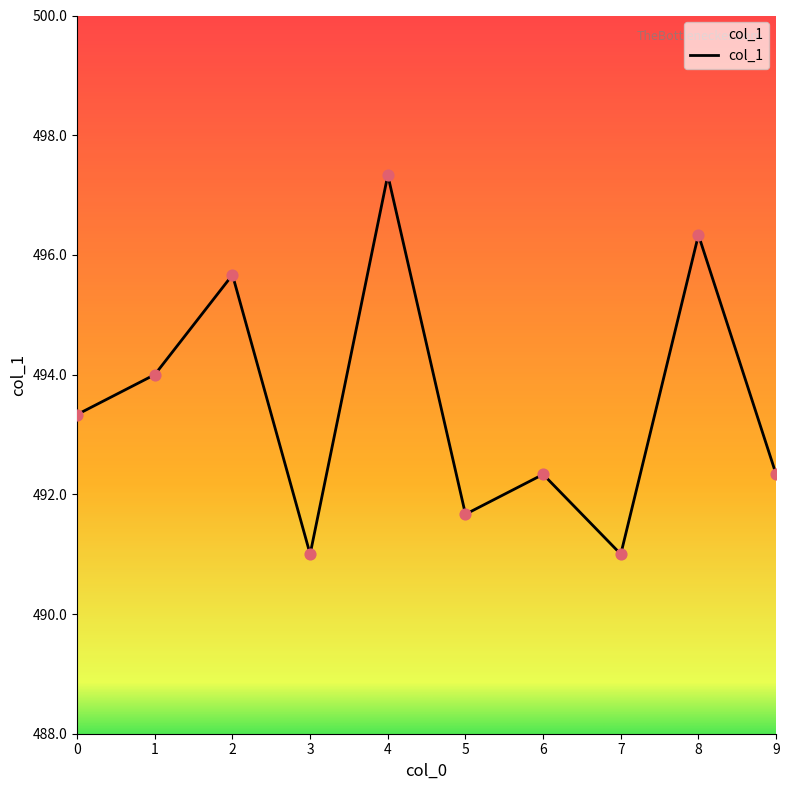

What is the ratio of the value at 8 to the value at 6?

1.0